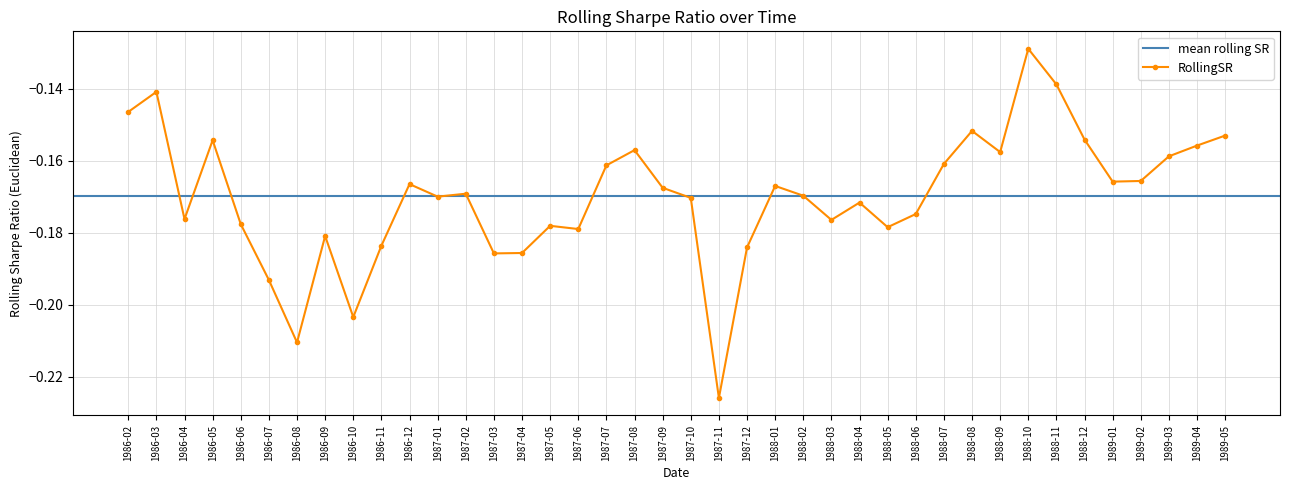

Which category has the highest value across all series?

1988-10